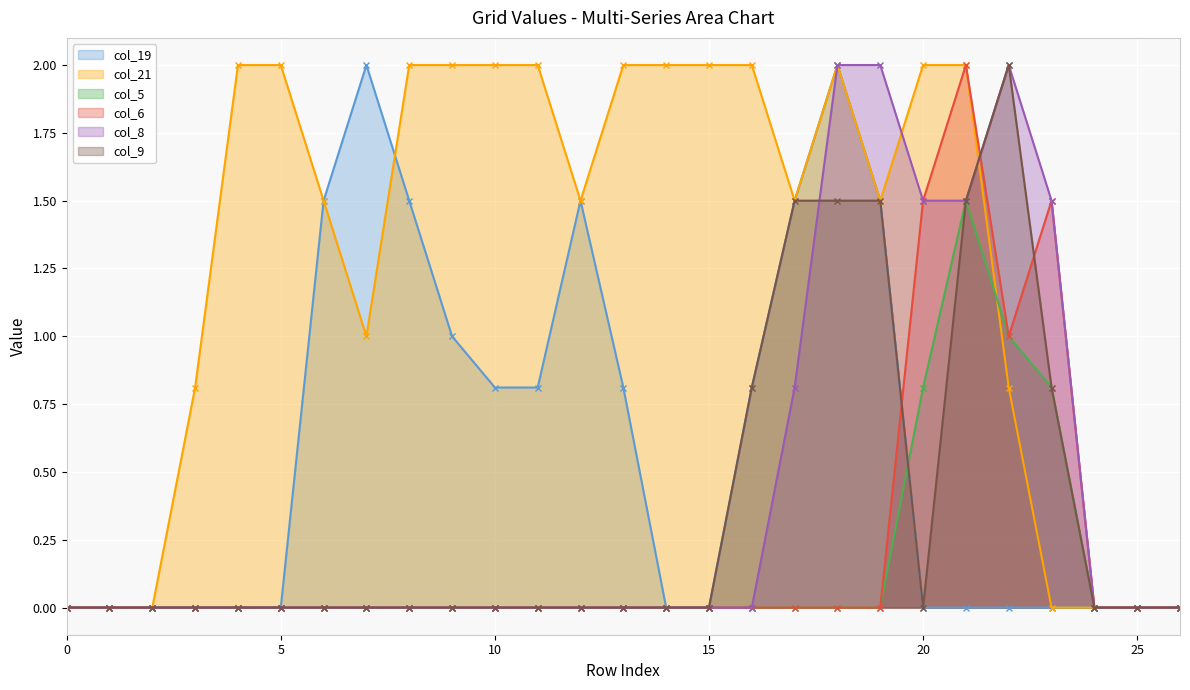

How many lines are shown in the chart?

6